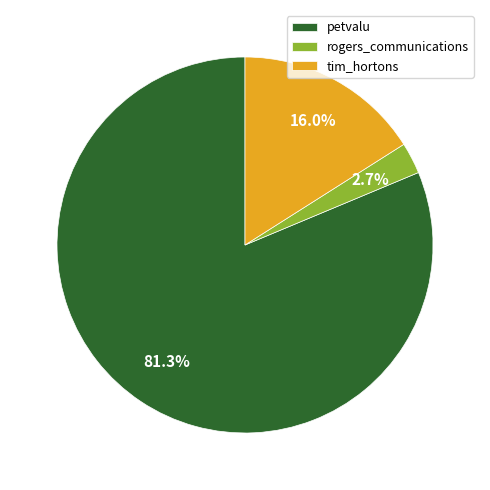

How many slices are in this pie chart?

3